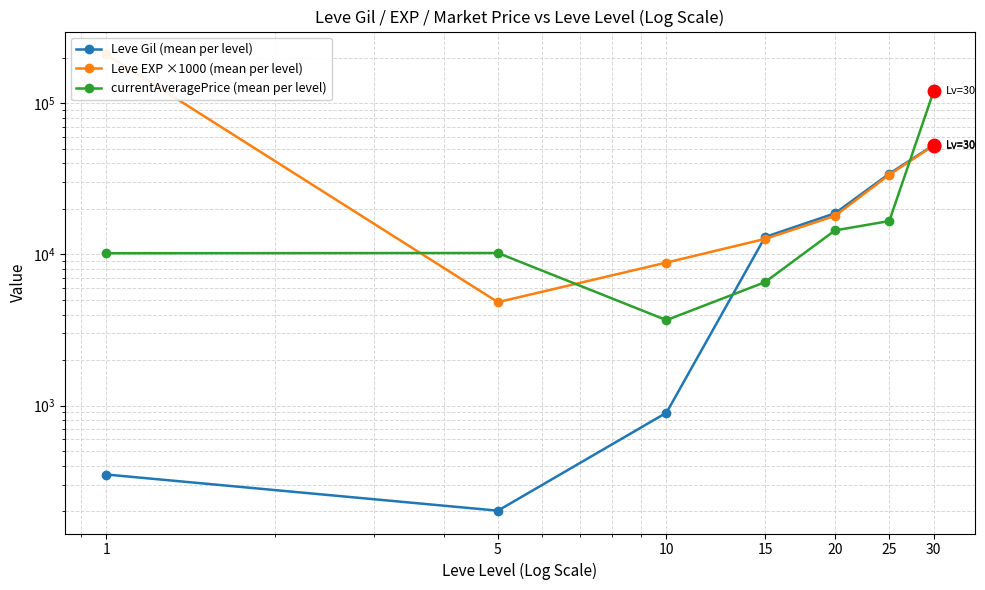

Reading left to right, transcribe all the data shown in this chart.

Leve Gil (mean per level): 1=349.8	5=201.7	10=896.7	15=13040.0	20=18720.0	25=34211.7	30=52875.0
Leve EXP ×1000 (mean per level): 1=210666.7	5=4833.3	10=8833.3	15=12666.7	20=18000.0	25=33666.7	30=52500.0
currentAveragePrice (mean per level): 1=10181.8	5=10224.0	10=3675.5	15=6558.0	20=14425.2	25=16630.0	30=120000.0